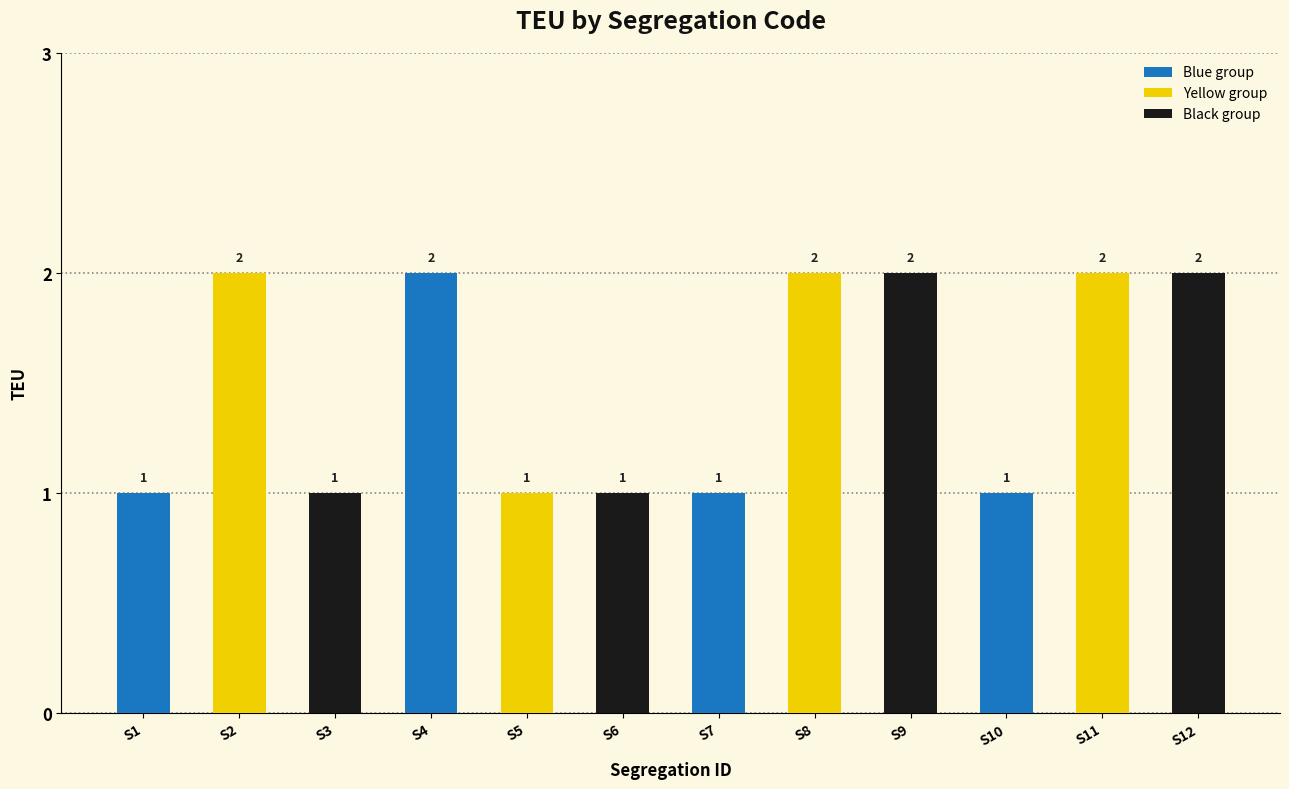

The chart shows a value of 2 at S8. True or false?

True